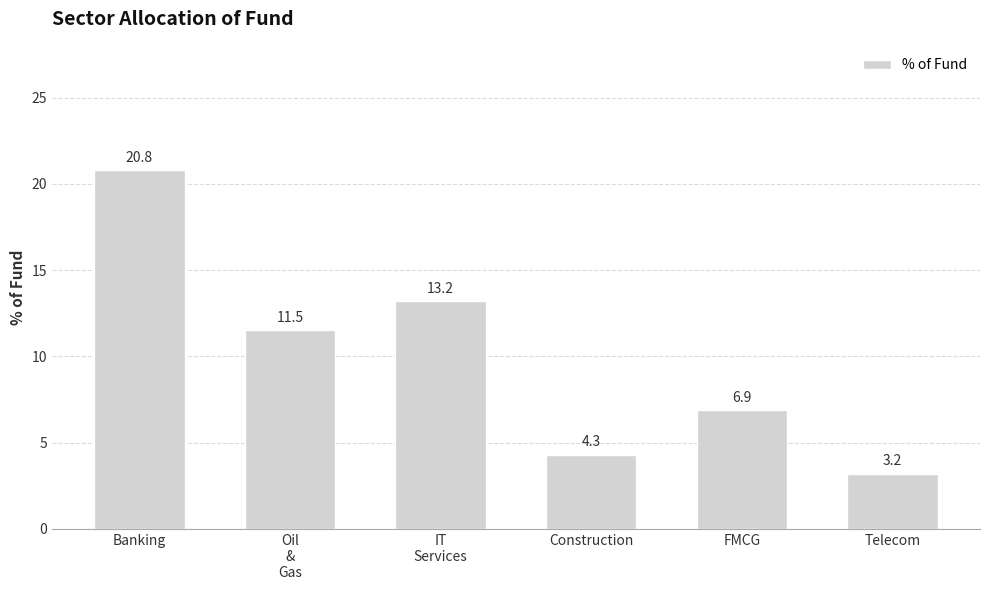

Reading left to right, what are all the values shown in this chart?

20.8	11.5	13.2	4.3	6.9	3.2